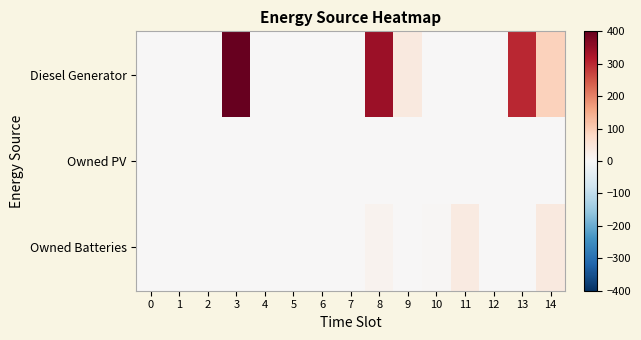

Which series has the largest range (max minus min)?

Diesel Generator